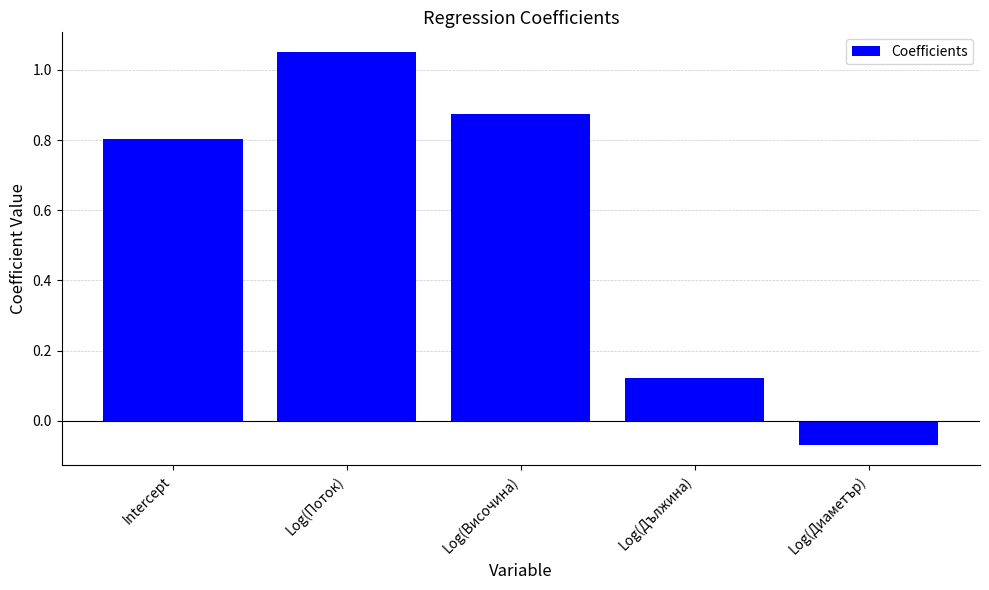

How many positive values are there?

4